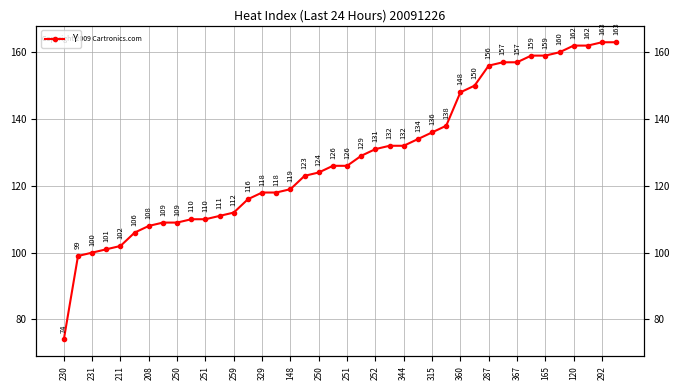

How many series are shown in this chart?

1